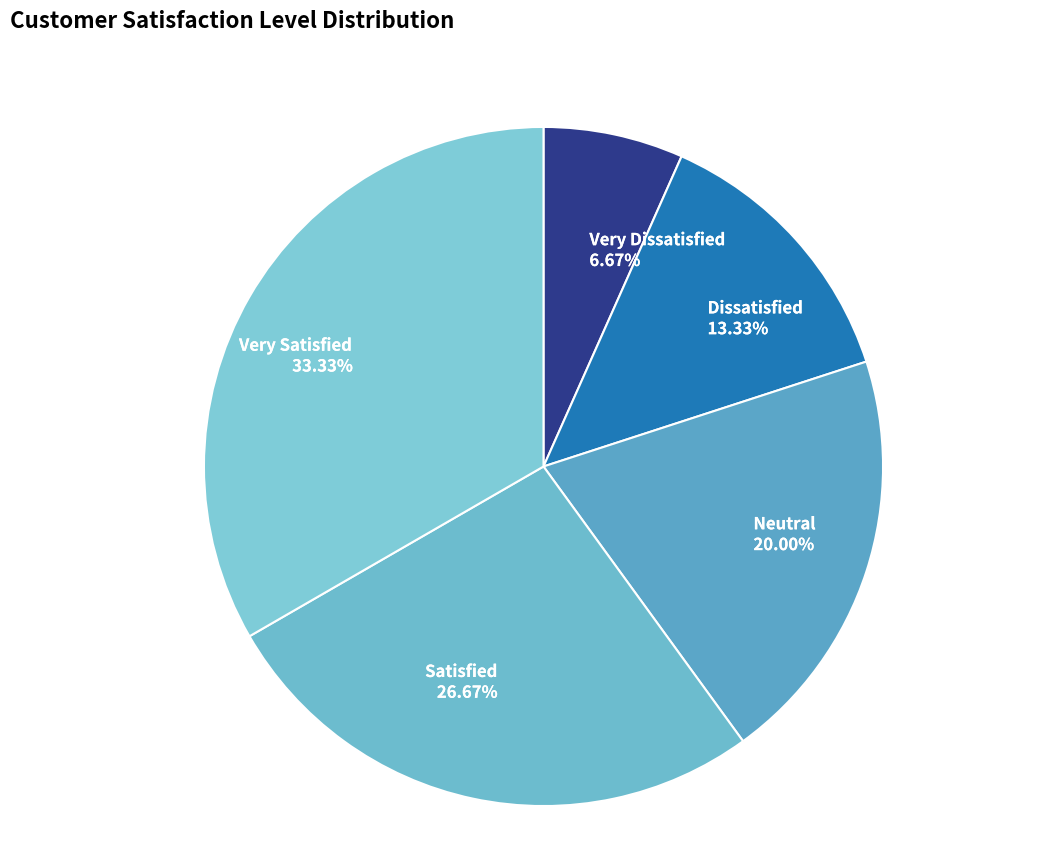

To the nearest percent, what is the average slice percentage?

20%